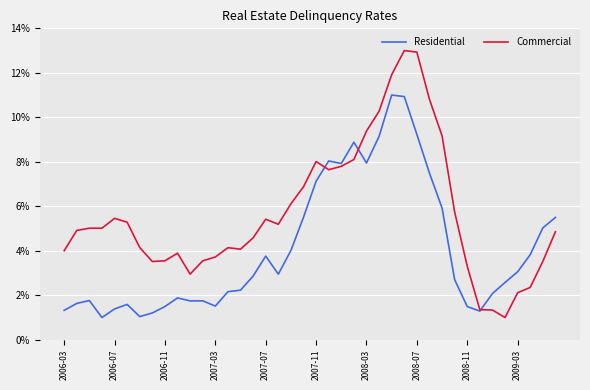

What is the minimum value for Commercial?

1.0